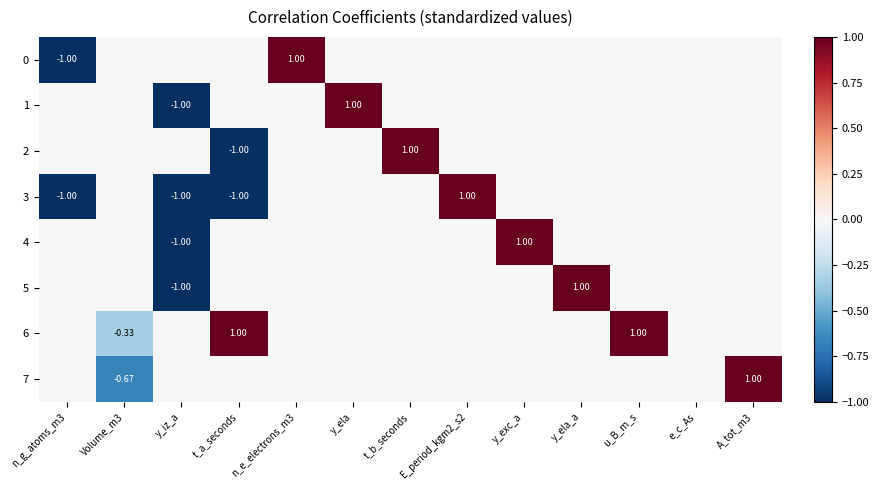

What is the average value of the 3 series?

-0.2